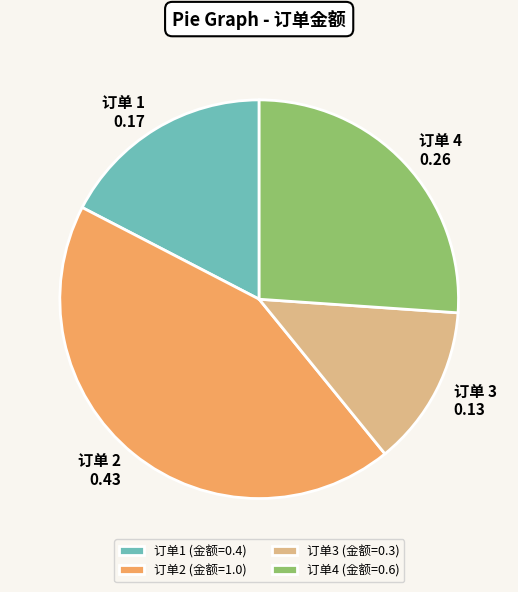

How many slices are in this pie chart?

4